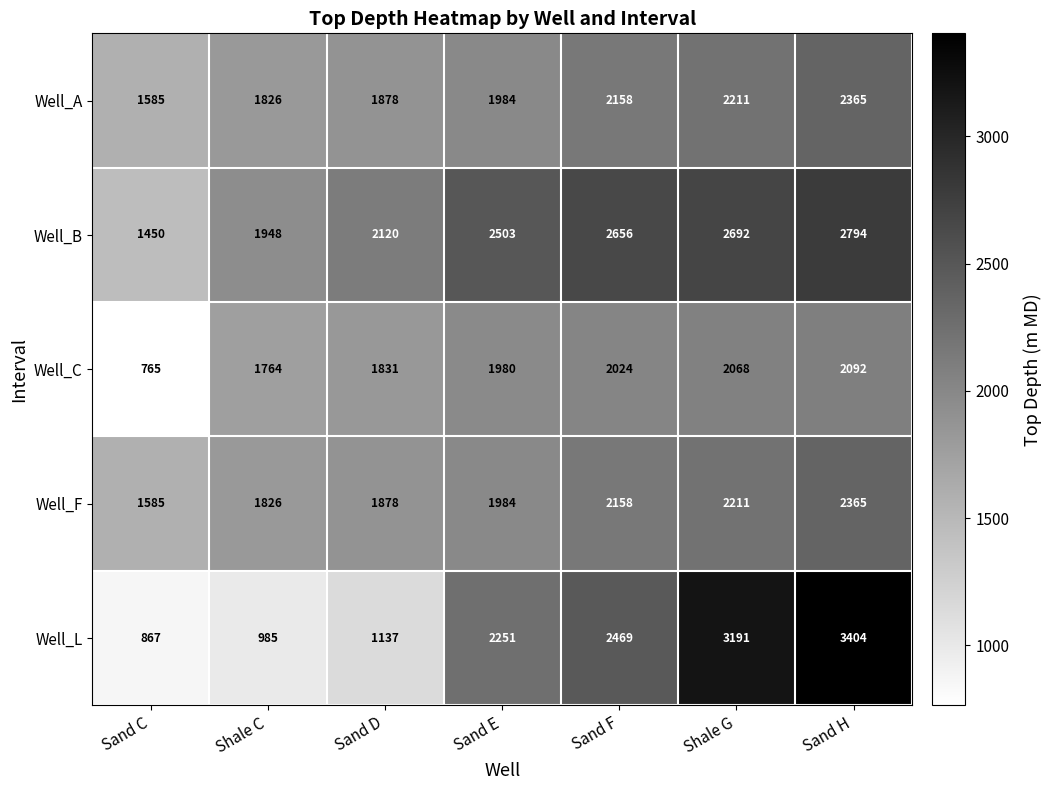

Rank the categories by Well_A value from highest to lowest.

Sand H, Shale G, Sand F, Sand E, Sand D, Shale C, Sand C